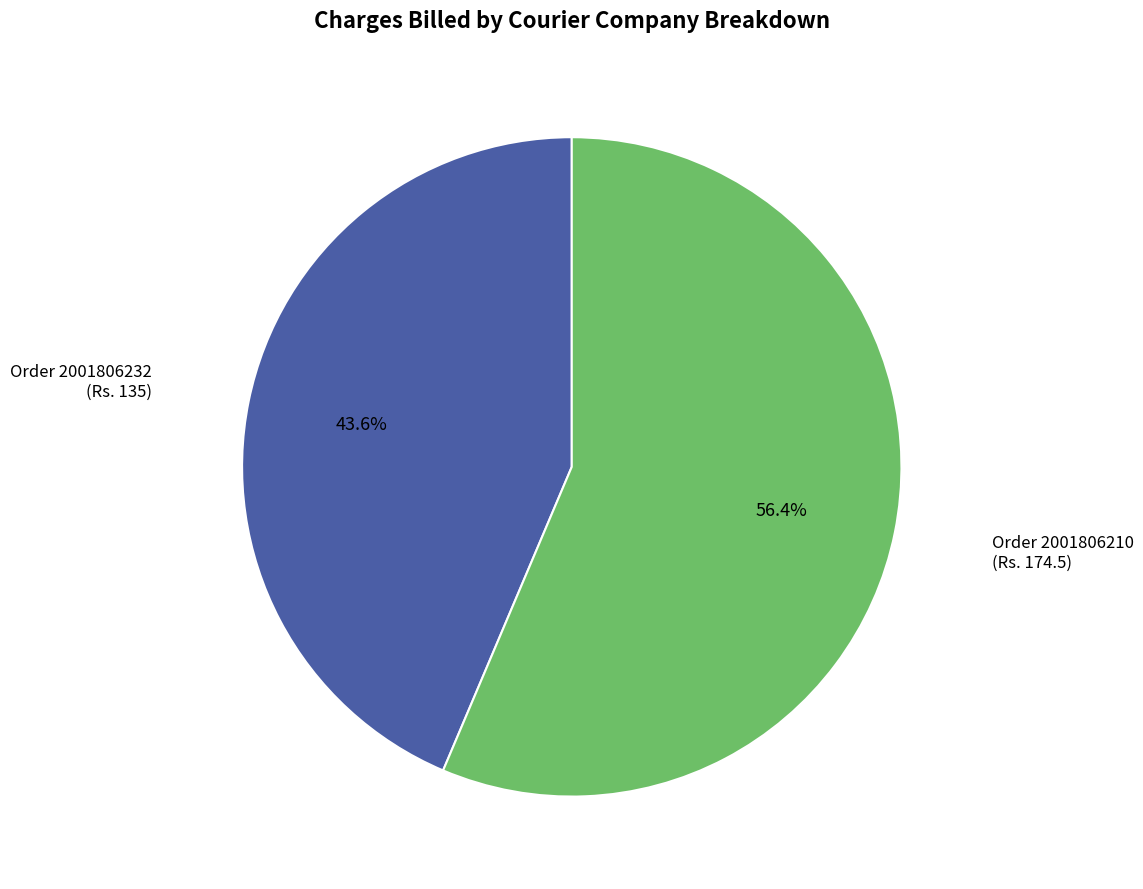

How many slices are in this pie chart?

2